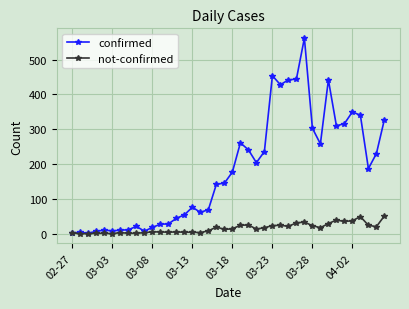

What is the greatest value displayed?

562